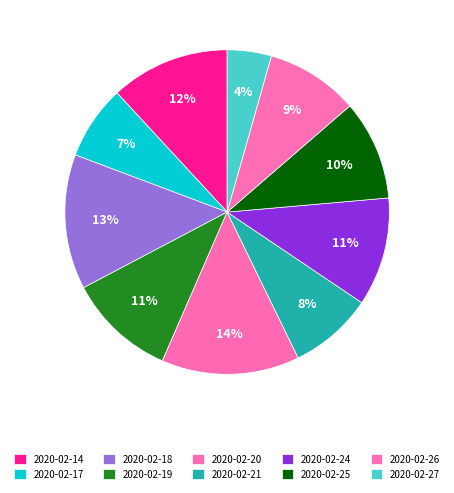

How many slices are in this pie chart?

10